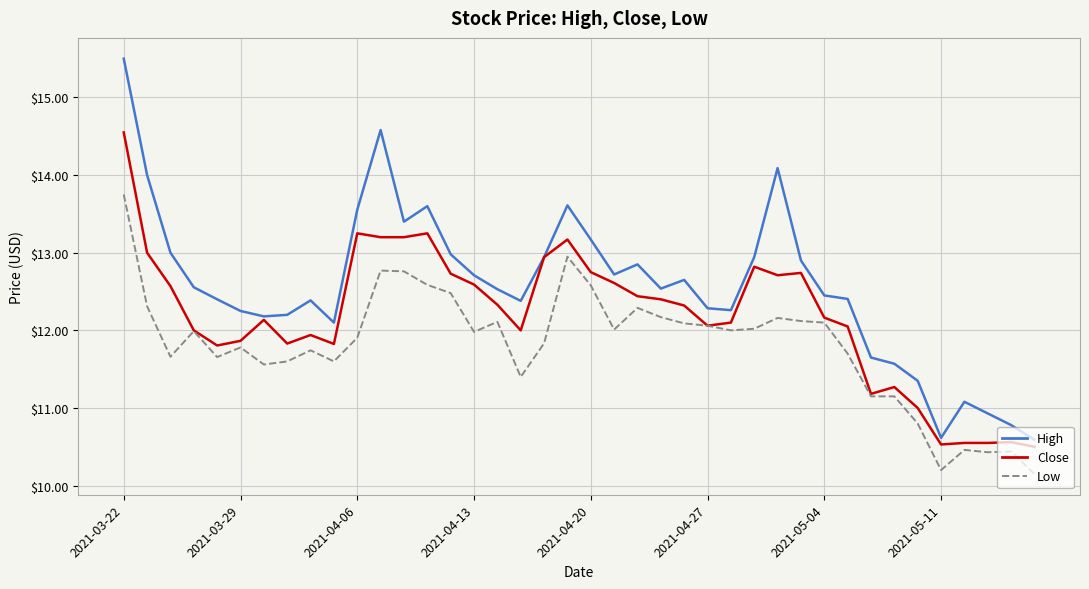

What is the maximum value shown in the chart?

15.5